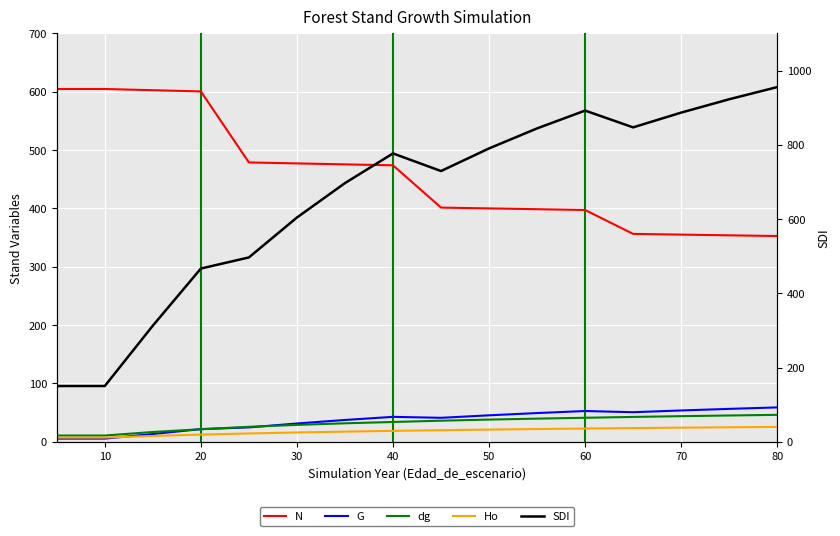

At 20, list the series in order from smallest to largest.

Ho, G, dg, SDI, N